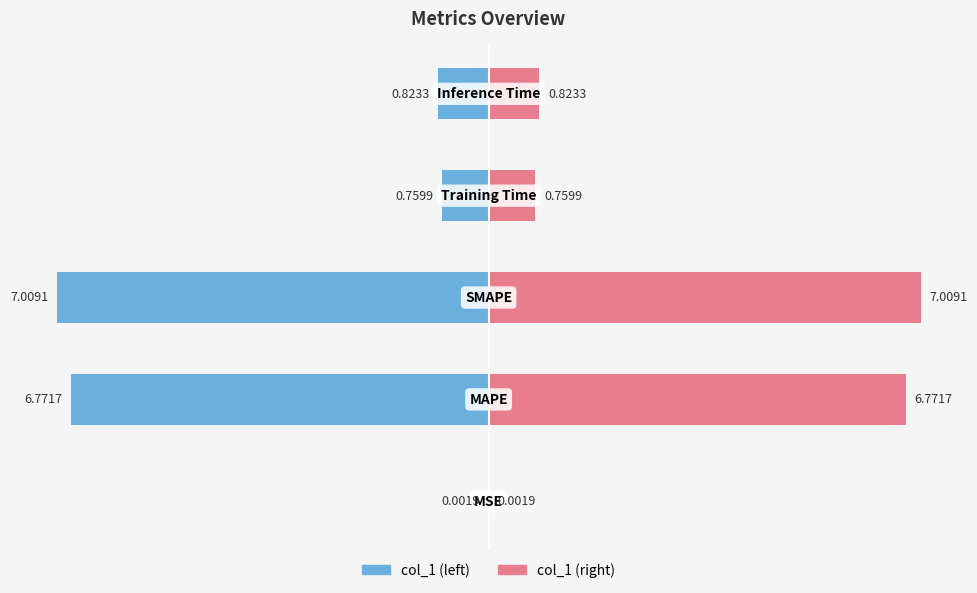

What is the minimum value shown in the chart?

-7.0